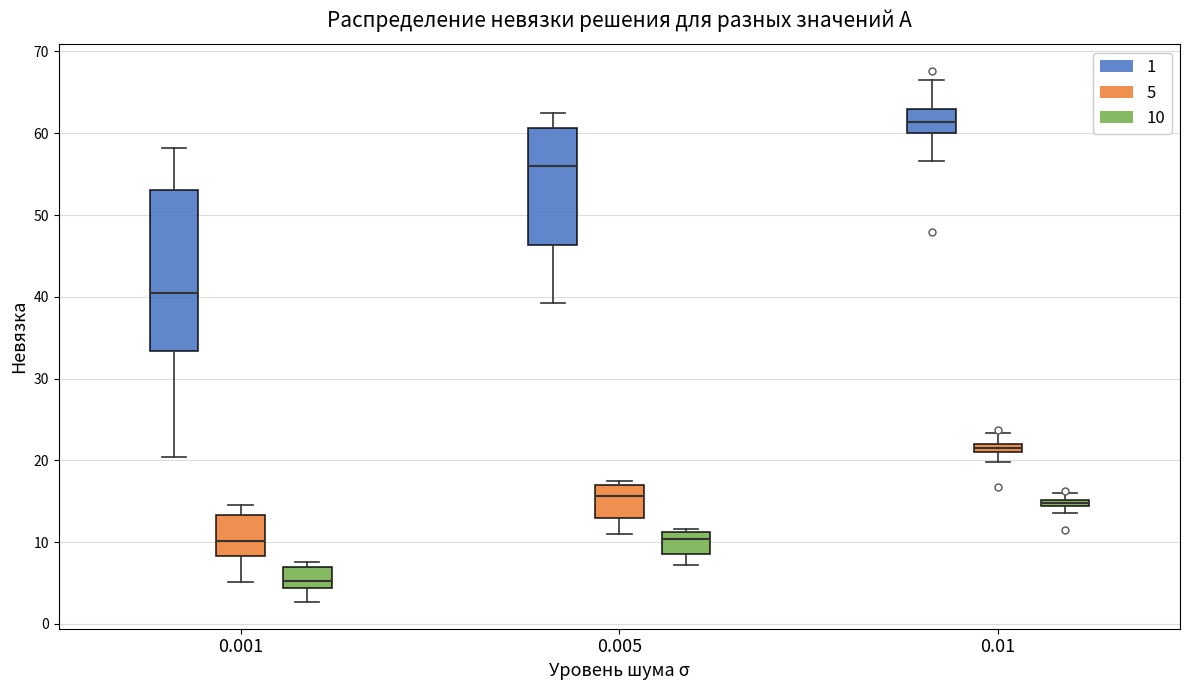

Where does the lower whisker of the box for 0.001 (5) end on the y-axis? The values are not printed on the chart, so give them approximately, as read against the axis.

5